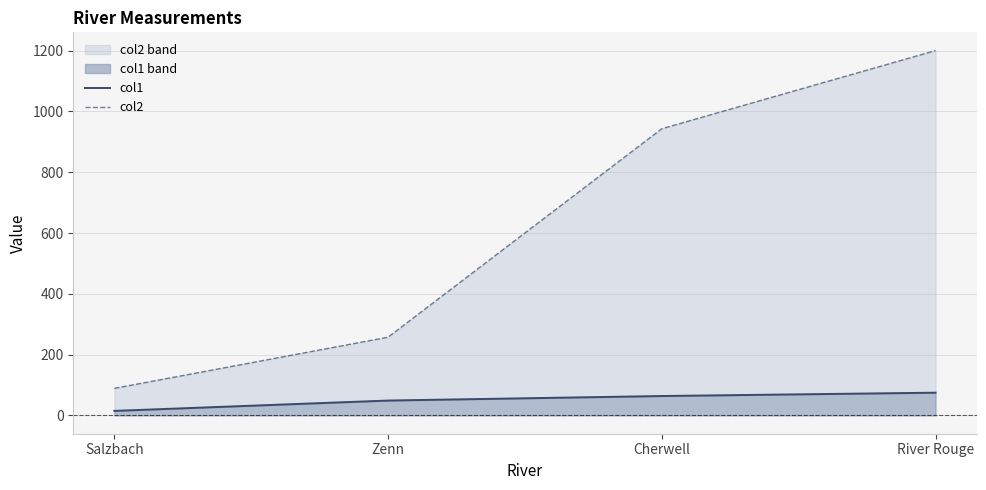

Which label corresponds to the largest value in the chart?

River Rouge